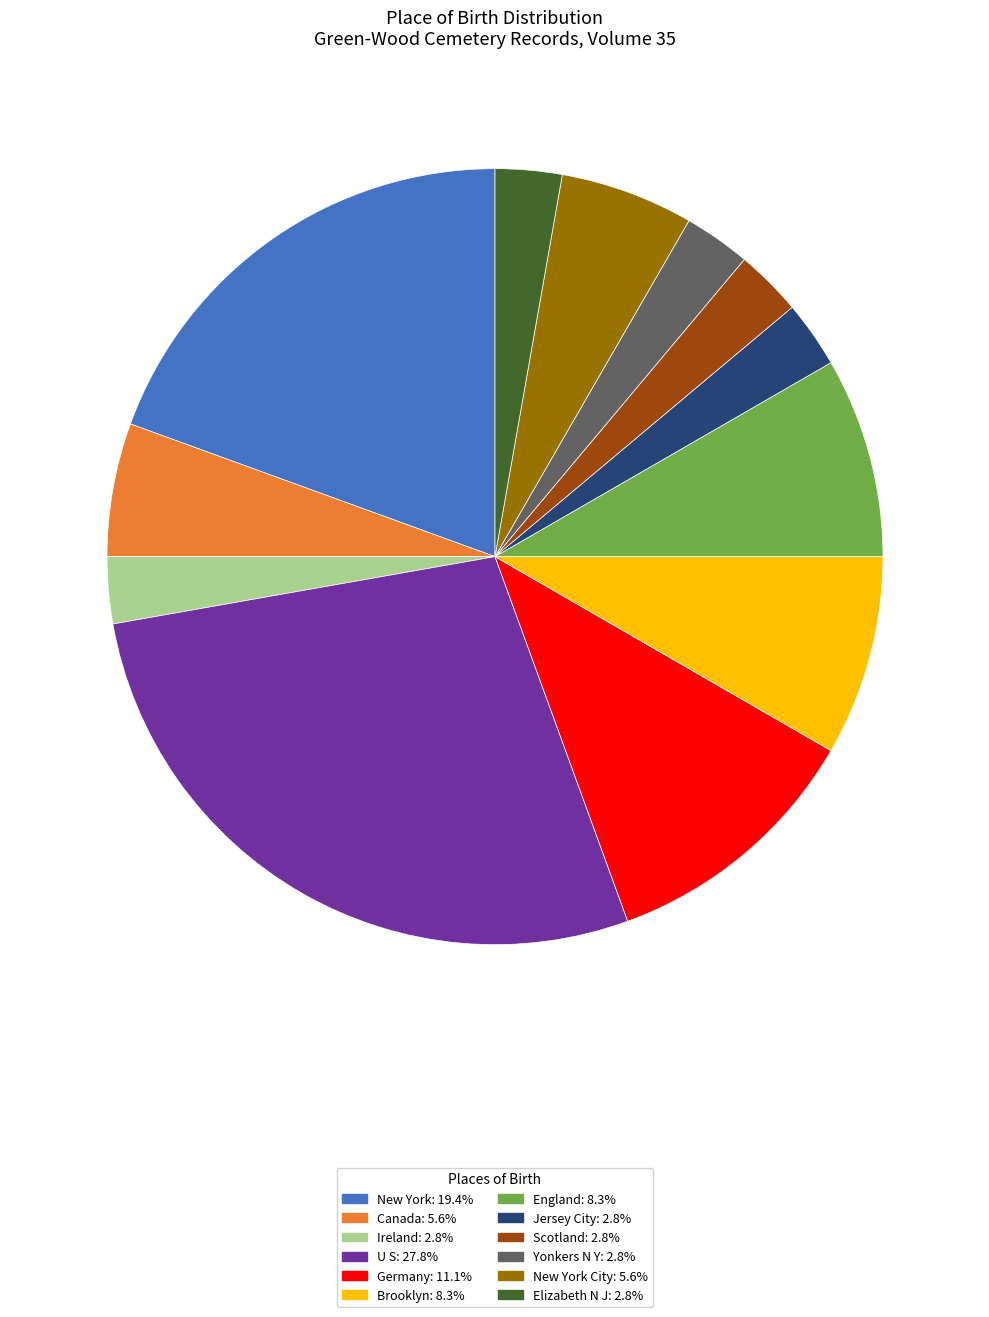

How many slices are in this pie chart?

12